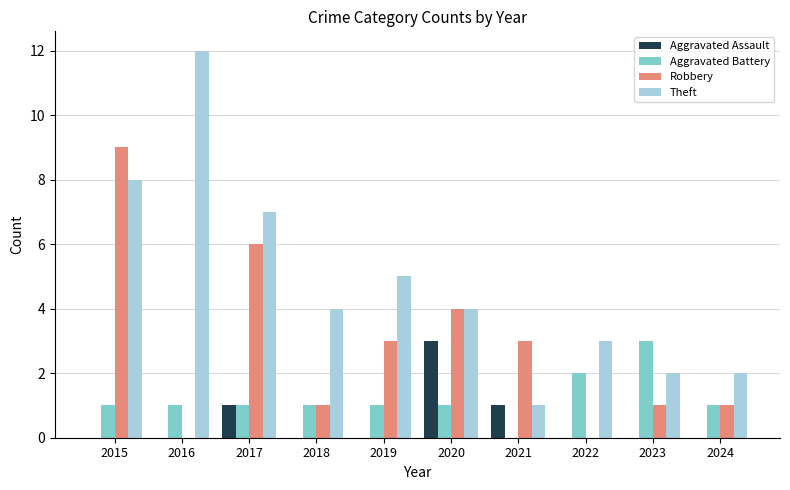

What is the average value of the Theft series?

5